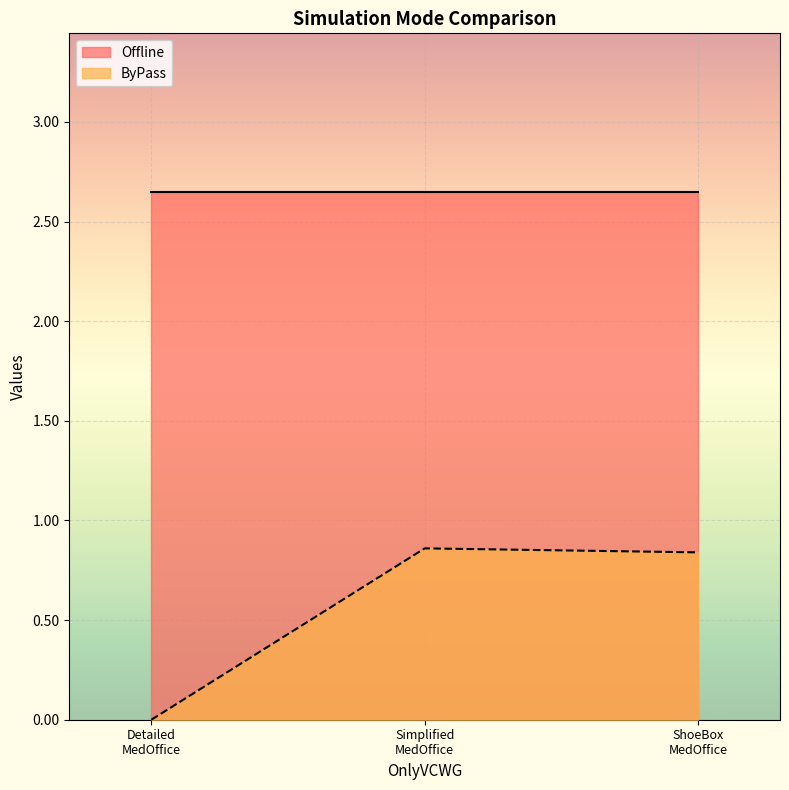

At how many categories does at least one series exceed 1?

3